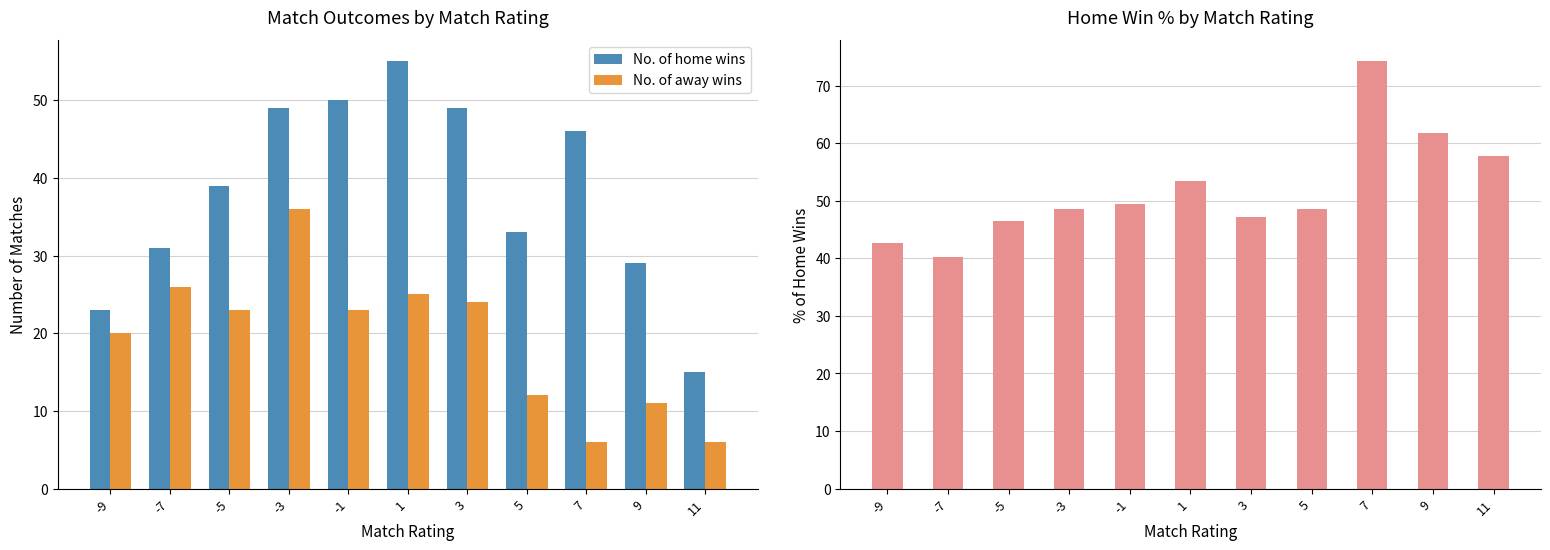

What is the maximum value for No. of away wins?

36